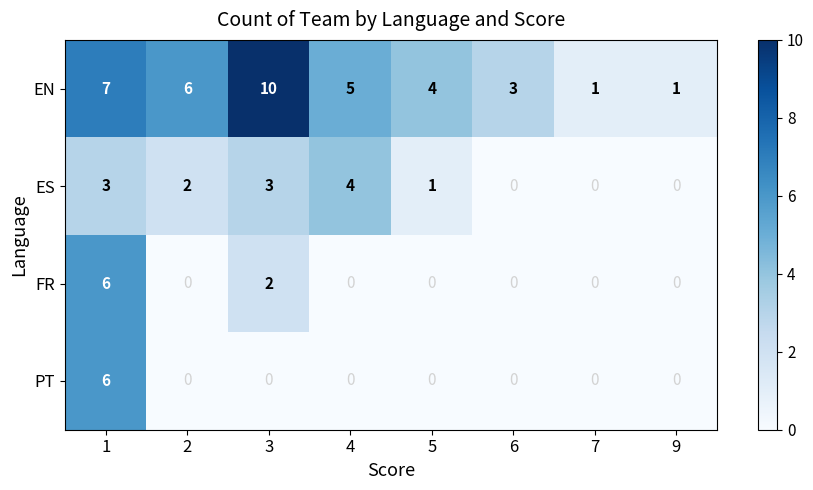

Count the ES values in the range 0 to 3.

7